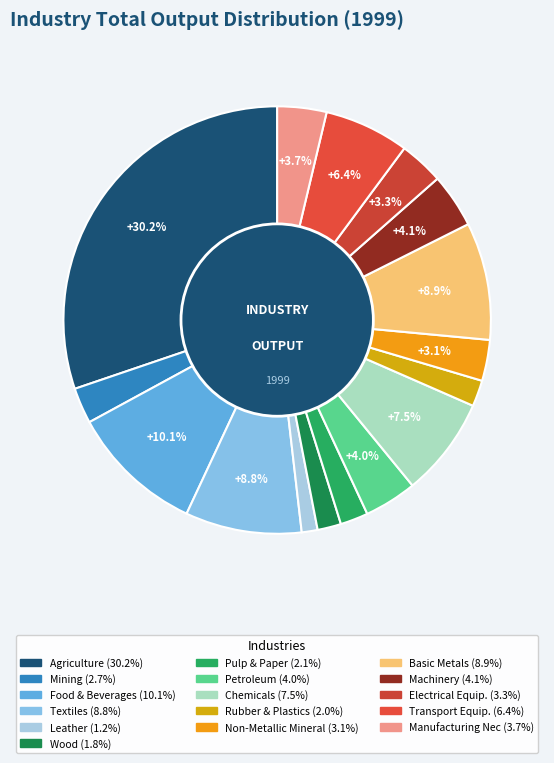

How many segments does this pie chart have?

16